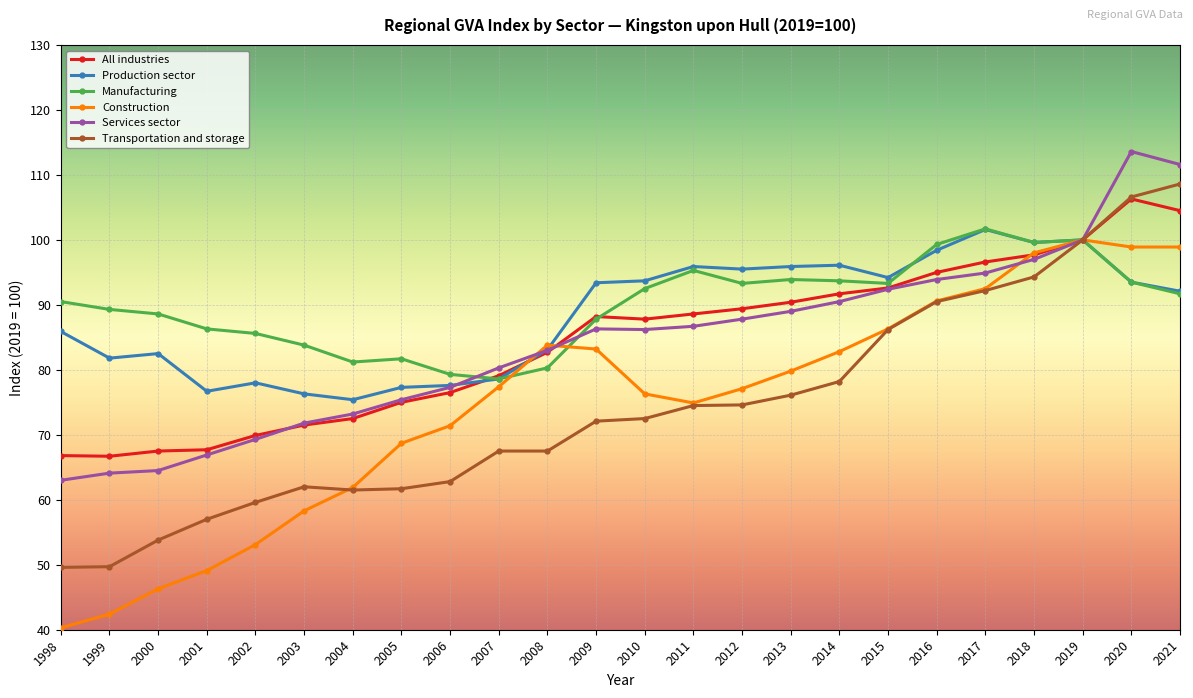

Read the All industries value at 2008.

82.7